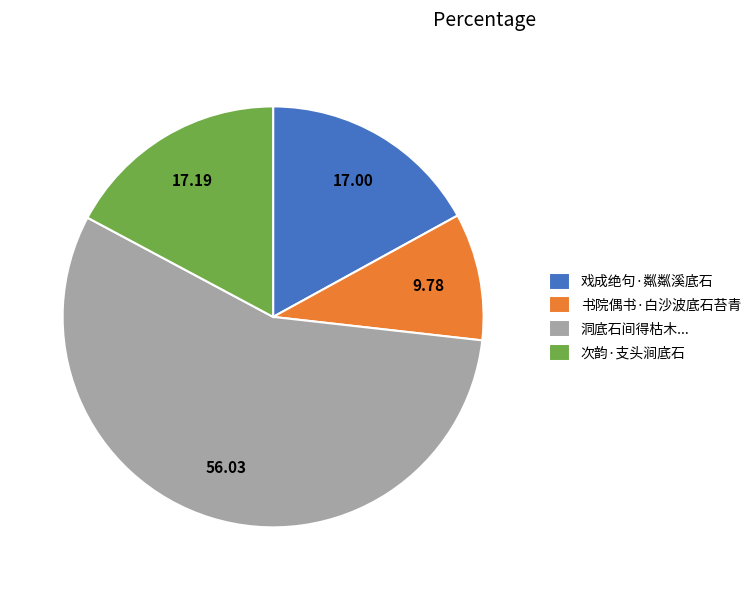

What is the smallest slice in the pie chart?

书院偶书·白沙波底石苔青